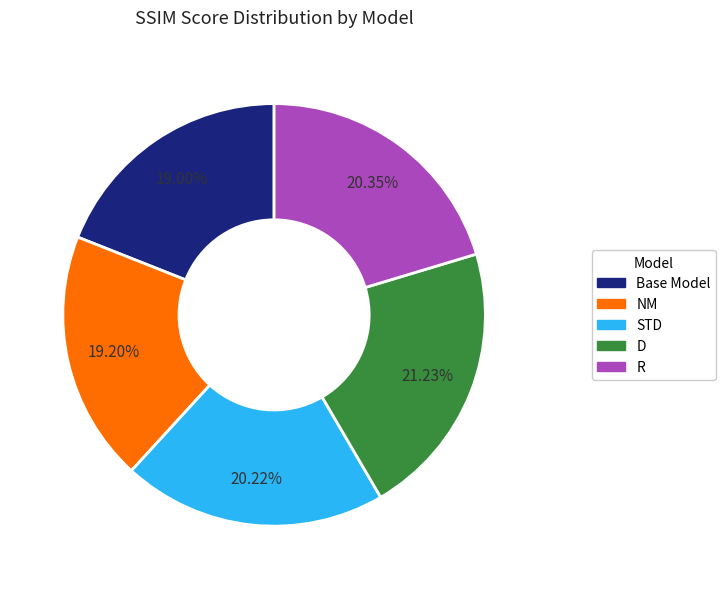

Do Base Model and STD together represent more than half of the pie?

No